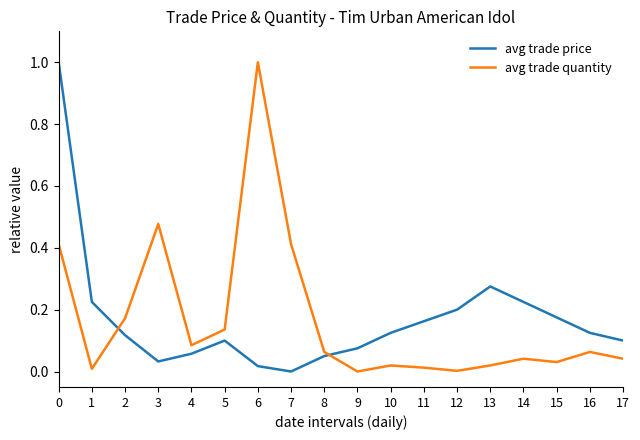

Rank the series at 1 from lowest to highest value.

avg trade quantity, avg trade price